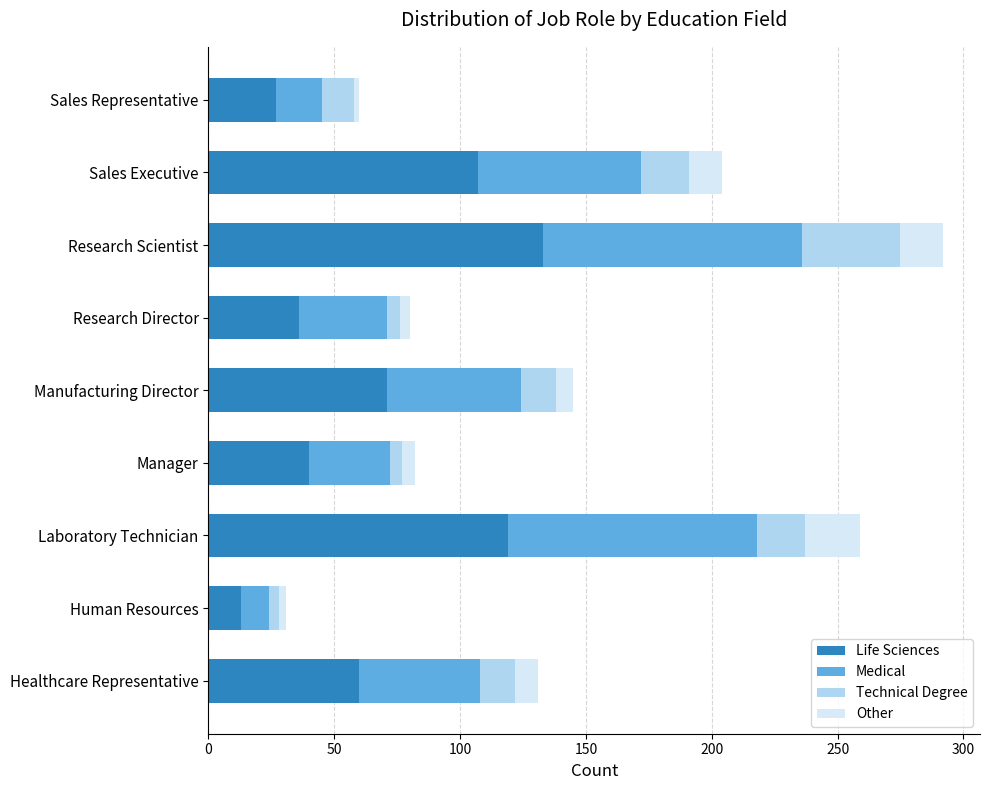

At which category is the sum across all series the highest?

Research Scientist